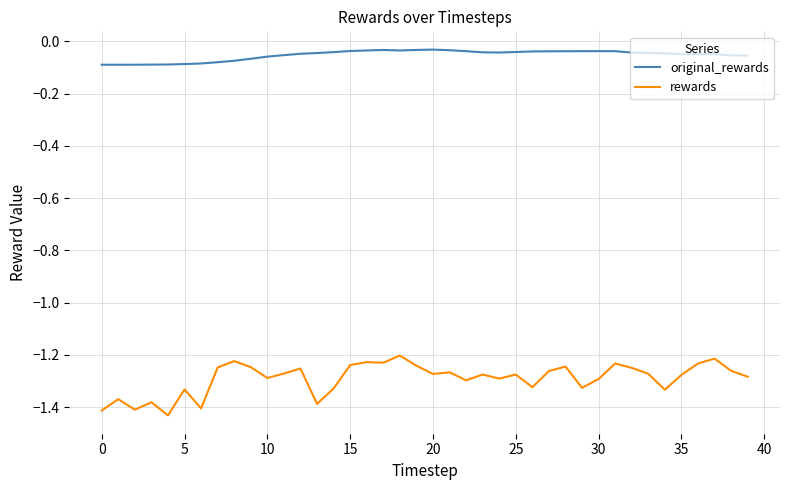

Which series has the widest spread of values?

rewards